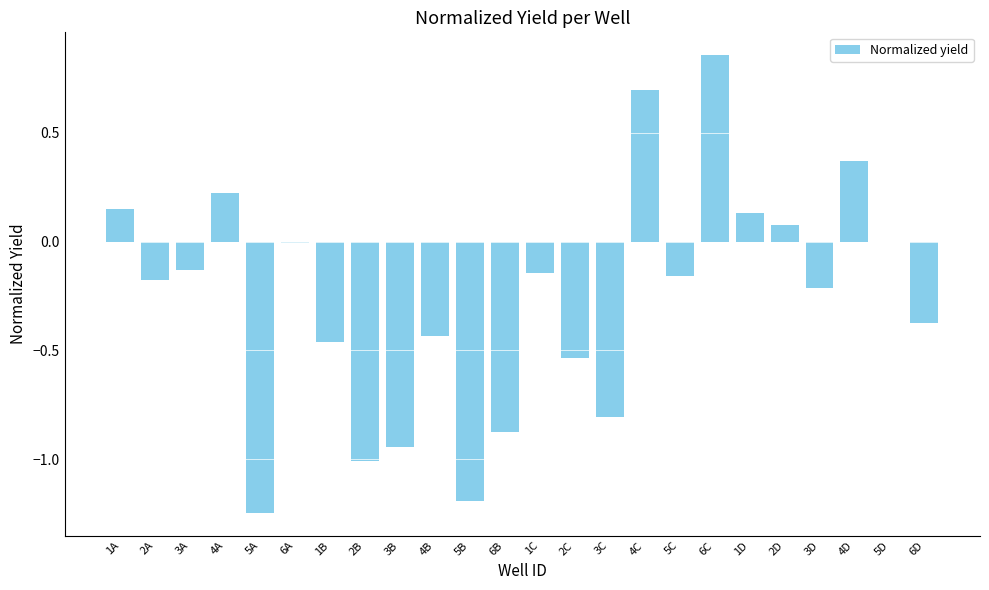

What is the change in value from 2C to 3C?

-0.3